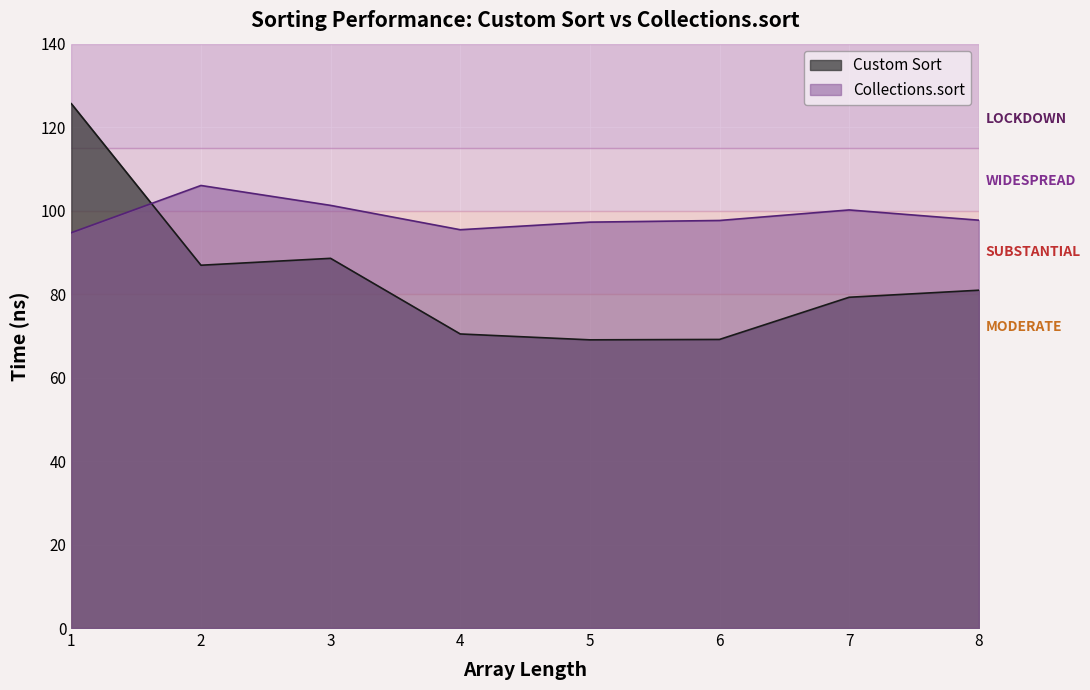

What is the sum of all Collections.sort values?

790.2